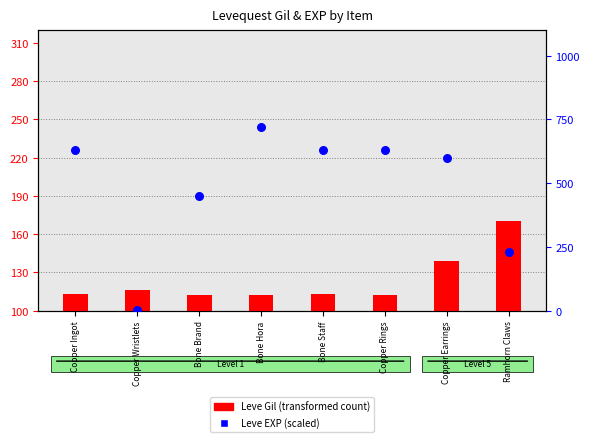

At which category is the sum across all series the highest?

Bone Hora